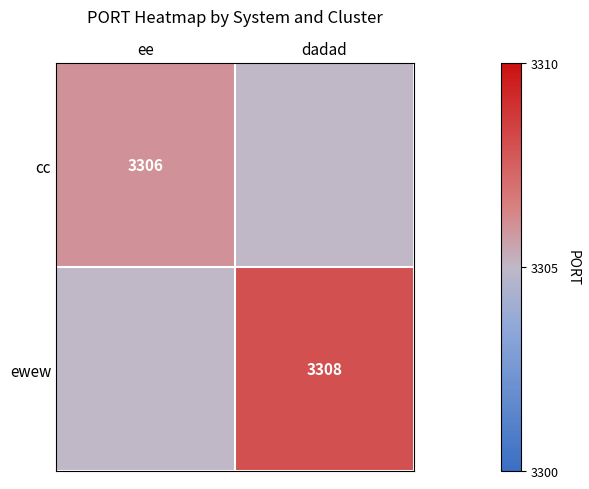

At which category does the chart reach its peak across all series?

dadad